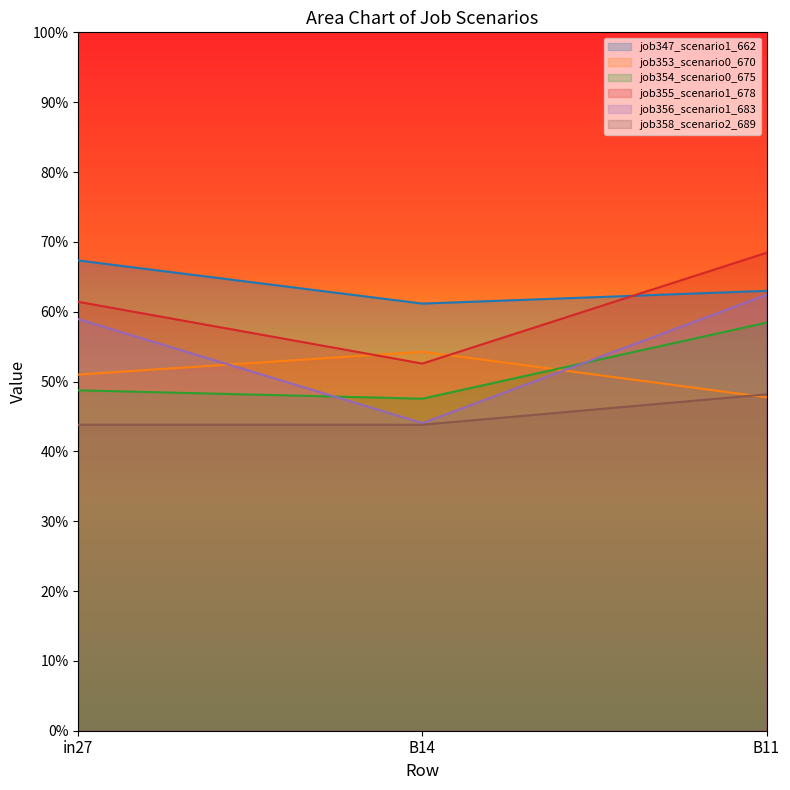

Read the job353_scenario0_670 value at B14.

0.5